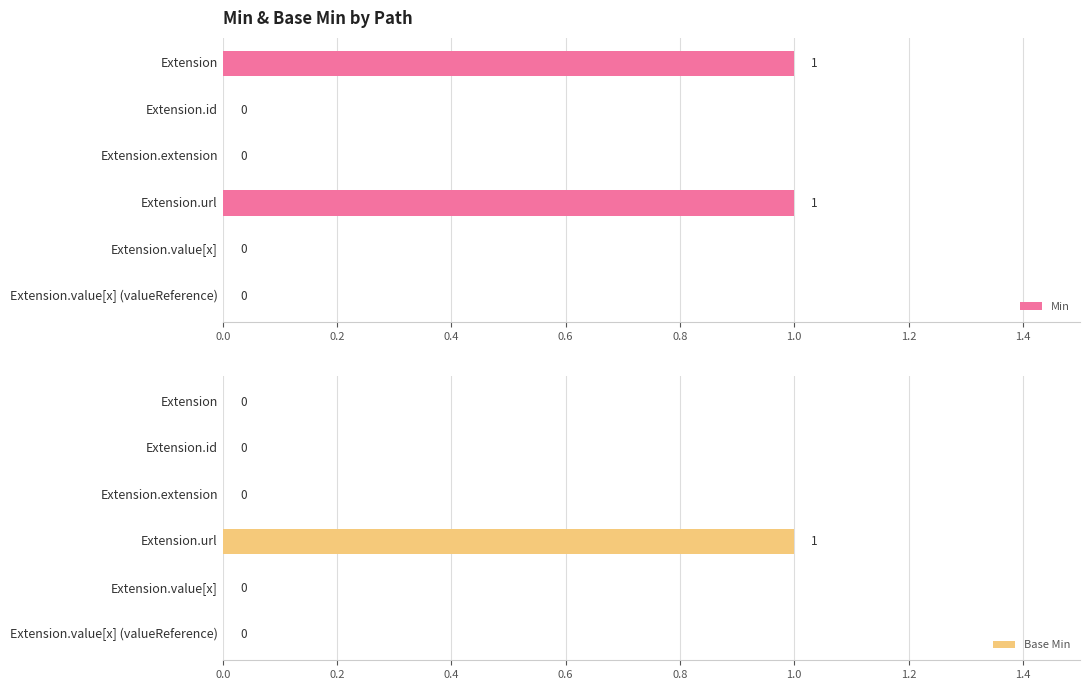

What are all the series names shown in the legend?

Min, Base Min